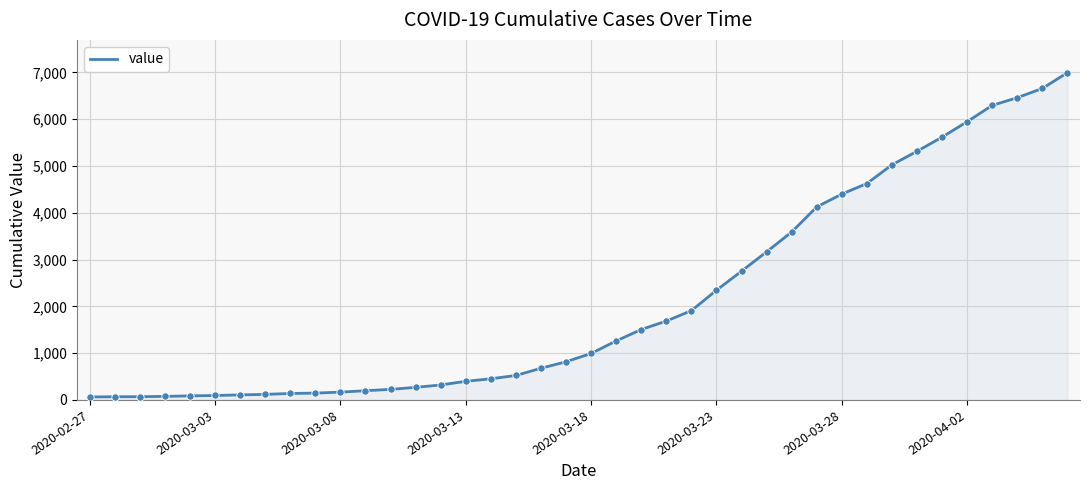

What is the difference between the maximum and minimum values?

6931